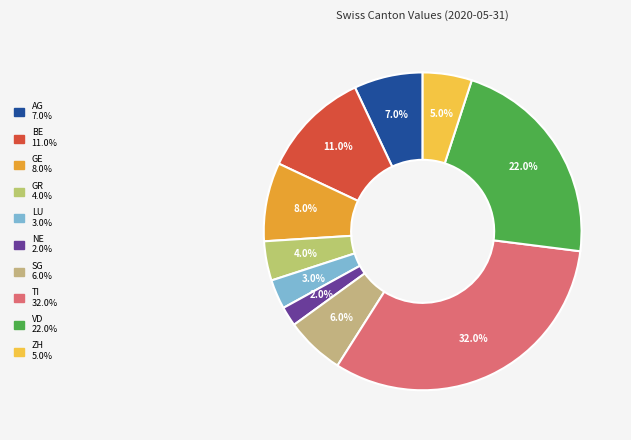

What portion of the pie excludes TI?

68.0%